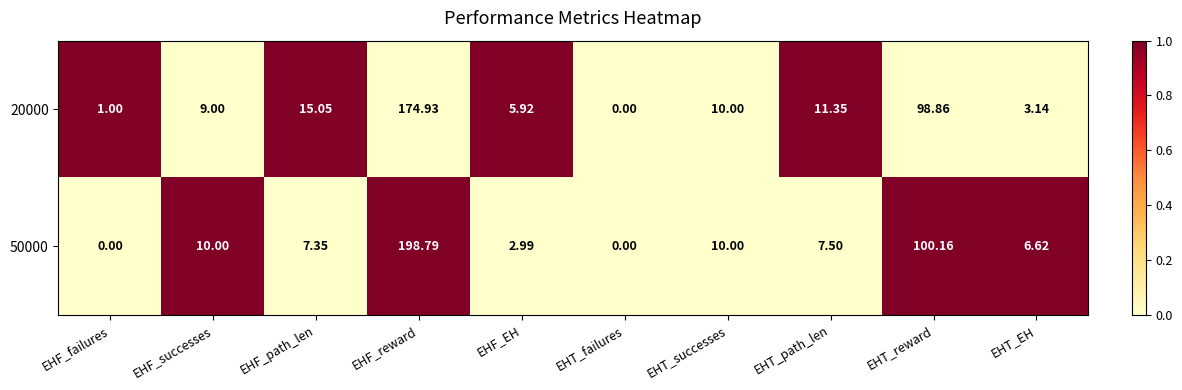

At which label does 20000 reach its minimum?

EHT_failures